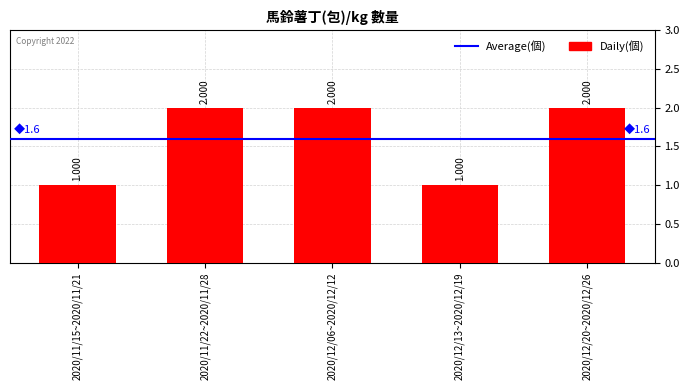

What is the minimum value shown in the chart?

1